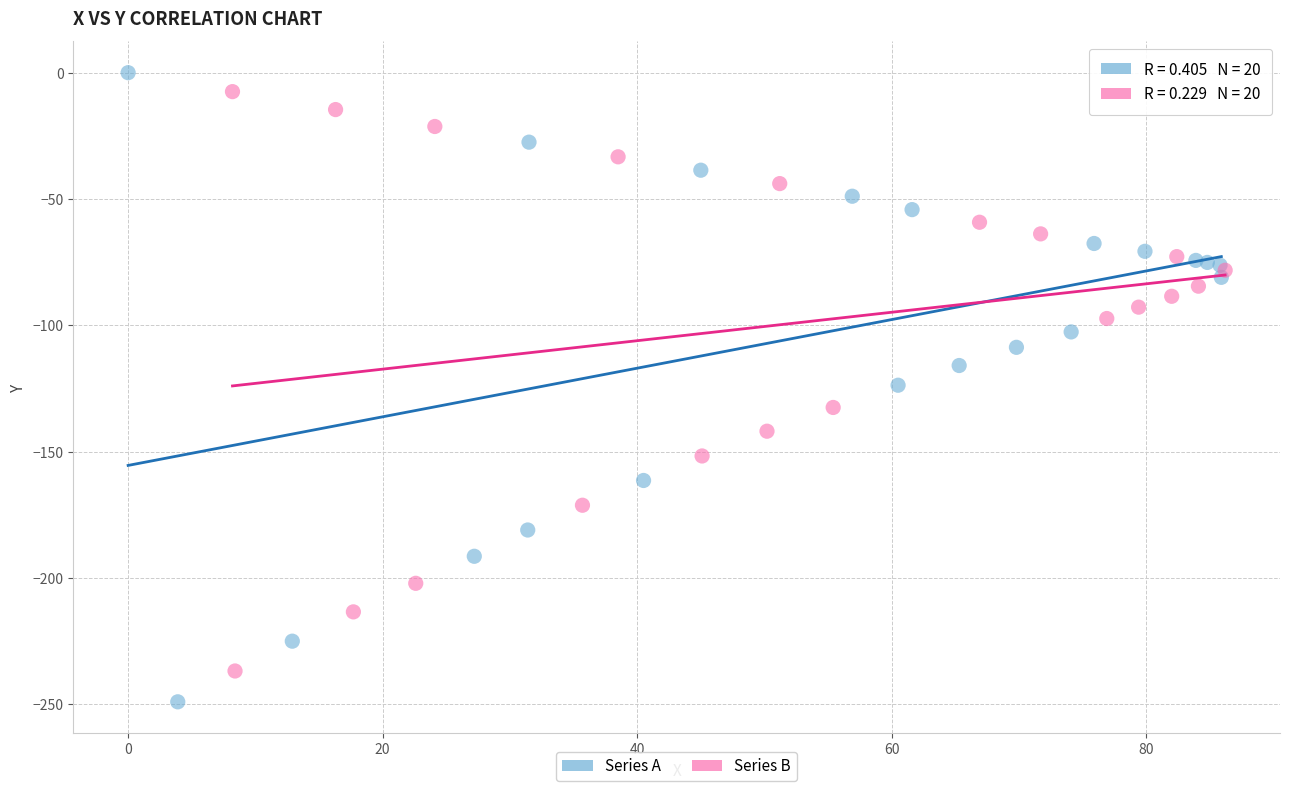

What are all the series names shown in the legend?

Series A, Series B